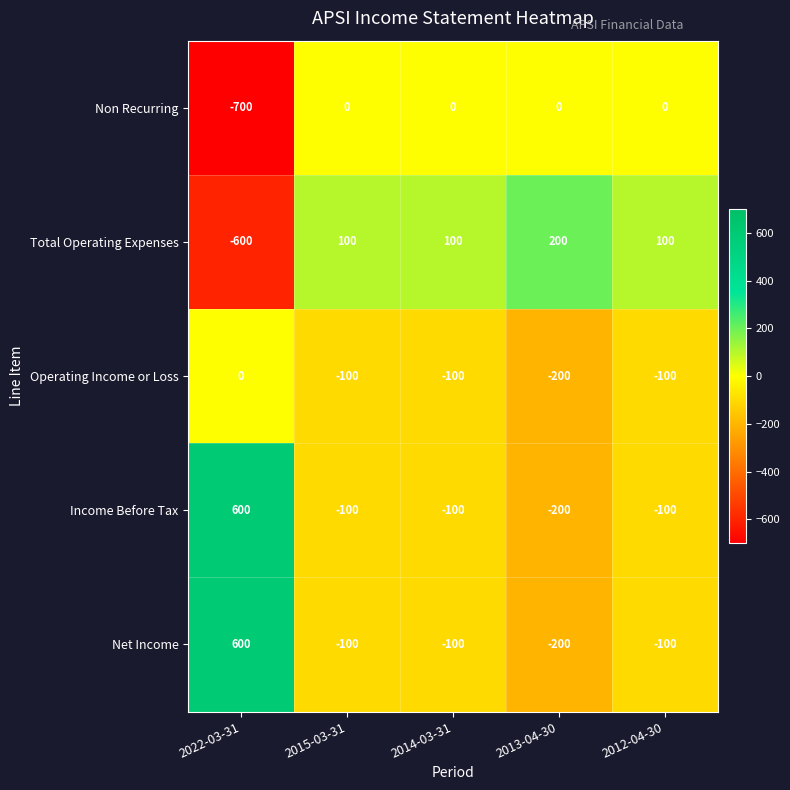

At which label is Non Recurring closest to -350?

2022-03-31